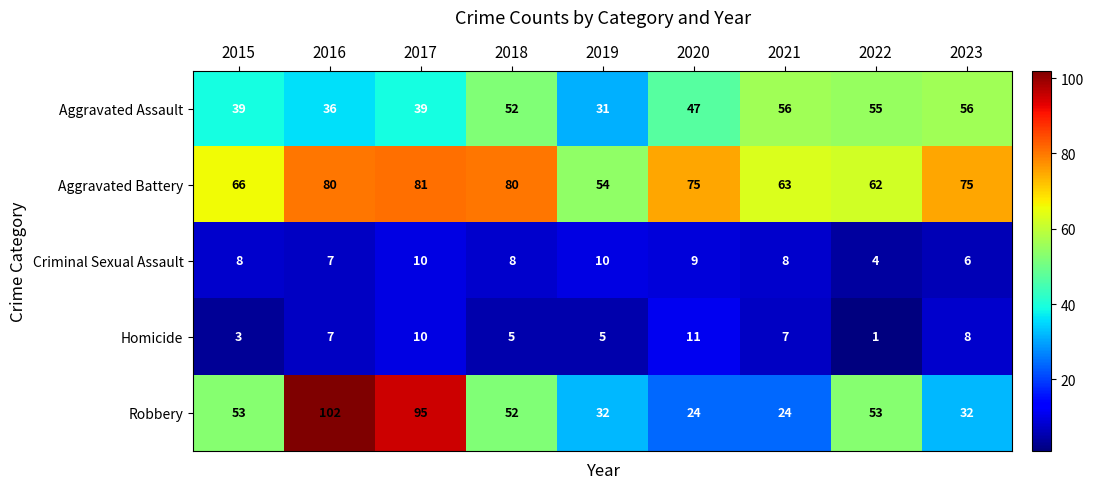

Read the Criminal Sexual Assault value at 2015.

8